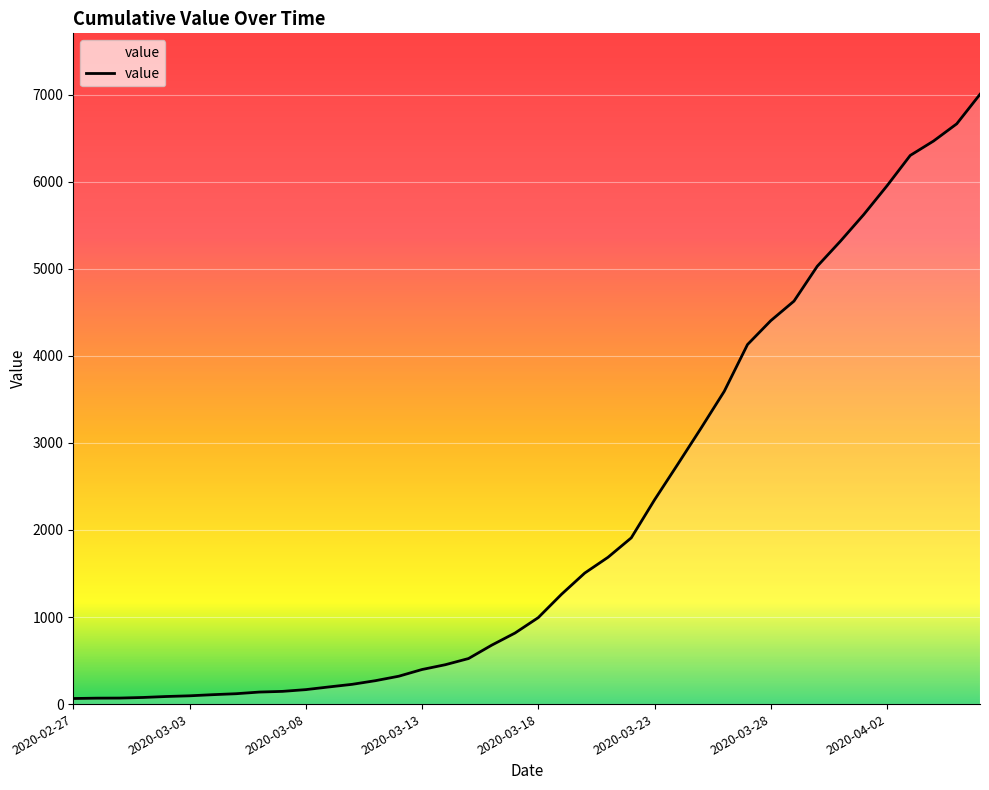

Does the chart have visible grid lines?

Yes